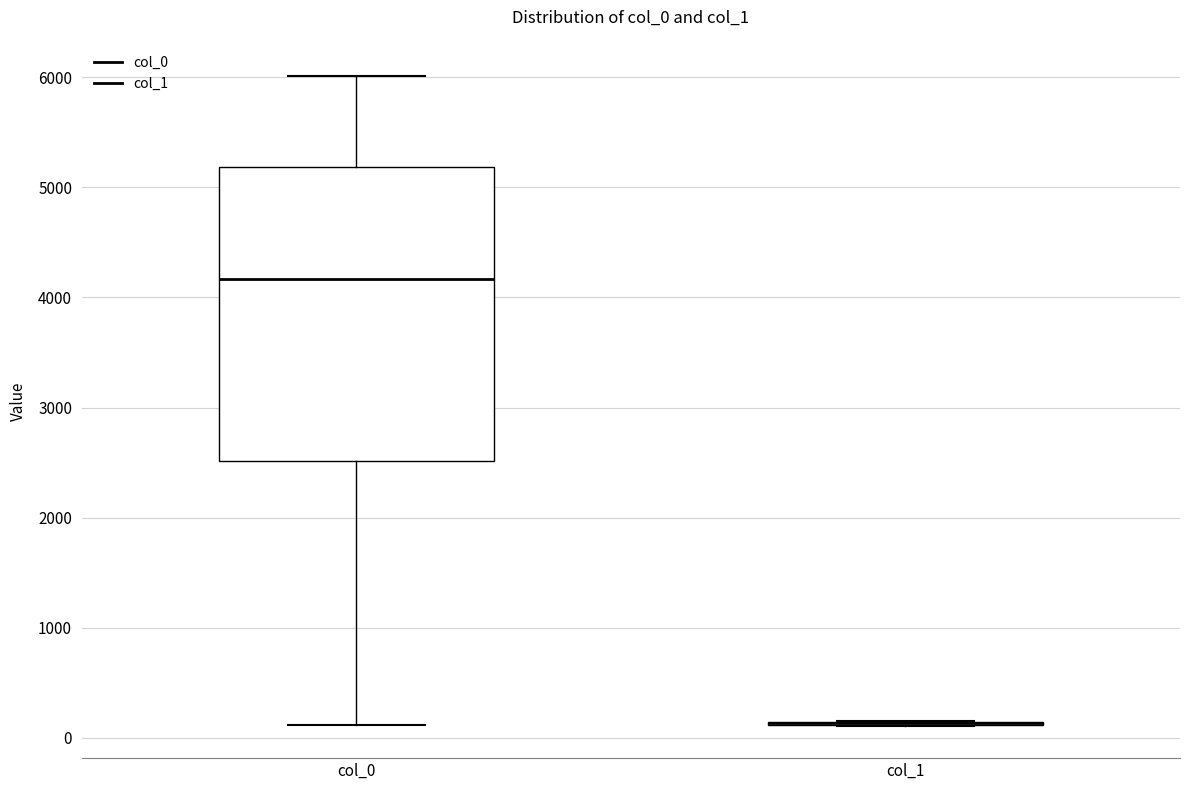

Reading left to right, transcribe this box plot: for each box, give where its median line is, the range the box spans, and where its two whiskers end, as read against the y-axis. The values are not printed on the chart, so give them approximately, as read against the axis.

col_0: median 4200, box 2500 to 5200, whiskers 100 to 6000
col_1: box collapsed to a line at 100, whiskers 100 to 200